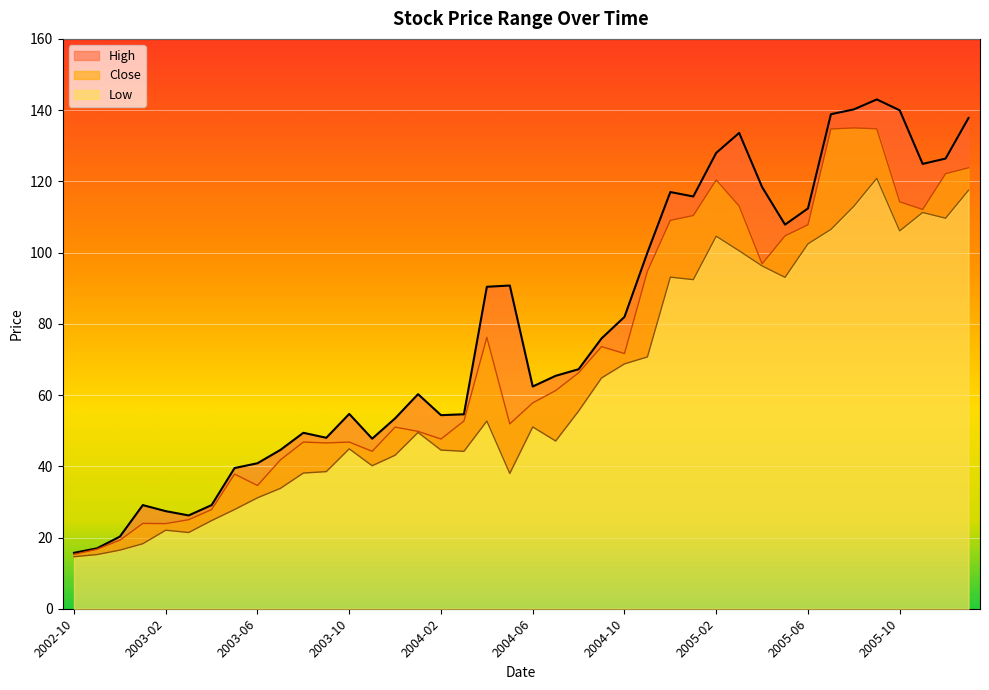

What is the spread (max minus min) of values at 2004-11?

29.3